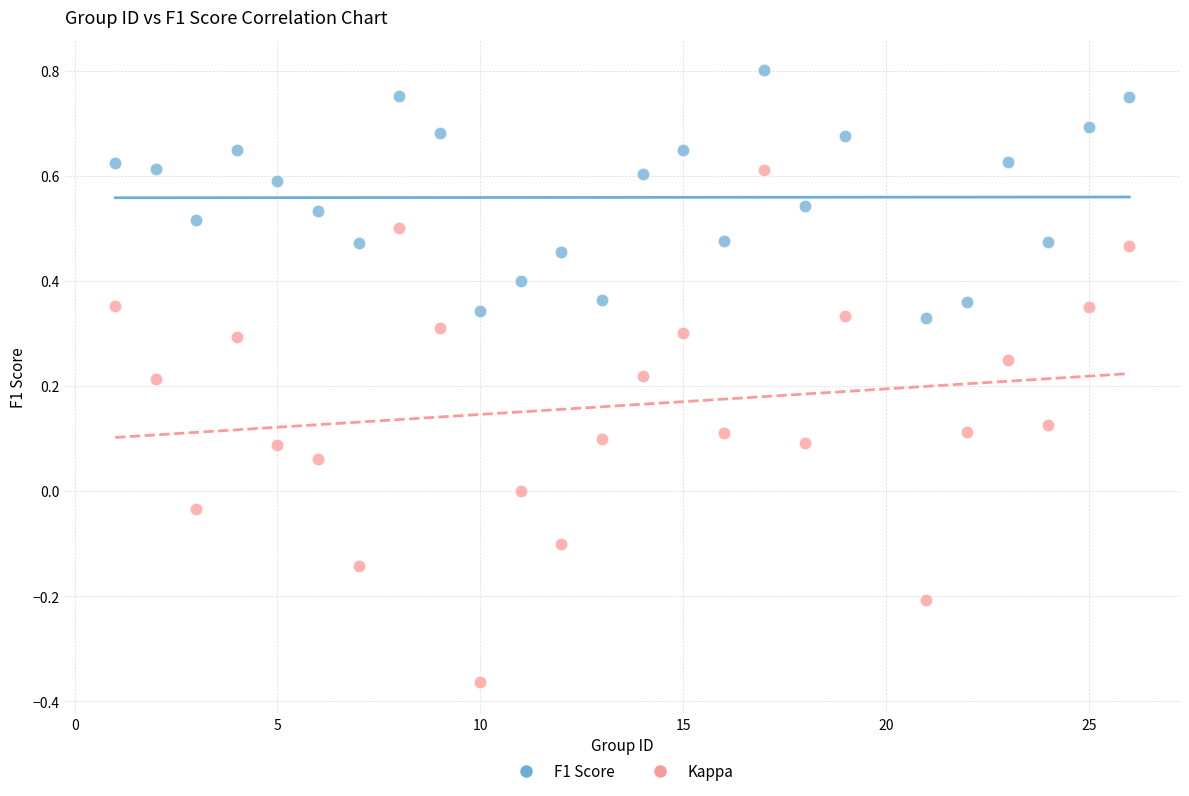

Which series reaches the minimum Y coordinate?

Kappa